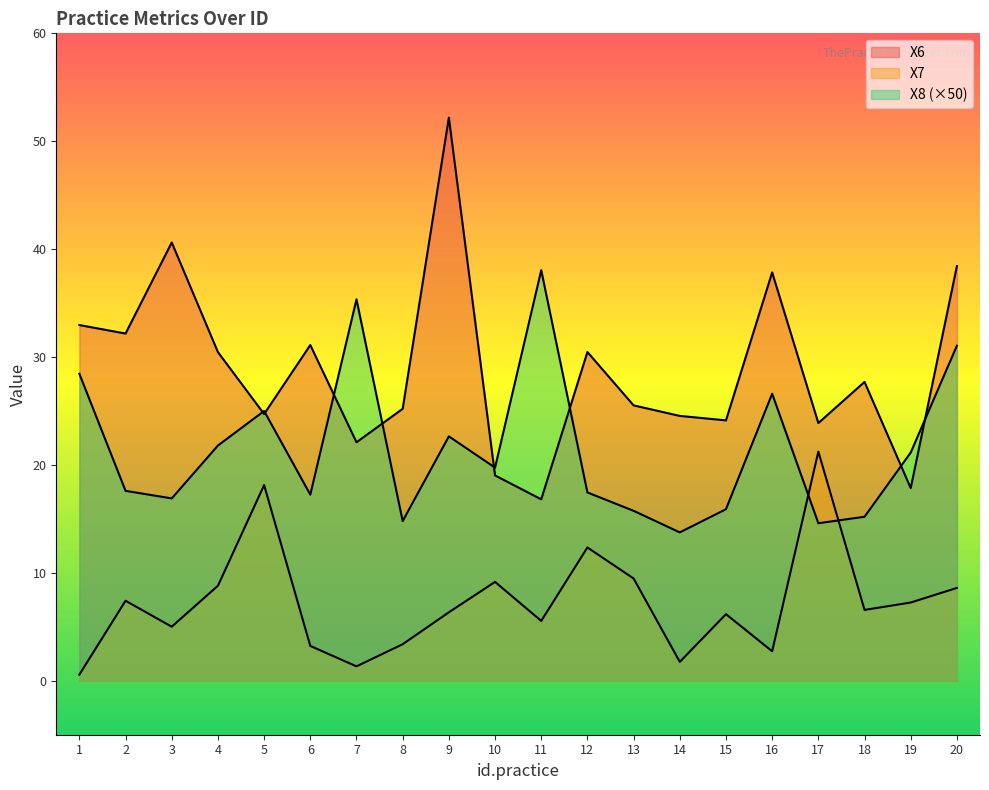

Reading right to left, list all the values displayed in this chart.

X6: 38.4	17.9	27.7	23.9	37.8	24.1	24.5	25.5	30.5	16.8	19.0	52.2	25.2	22.1	31.1	24.7	30.5	40.6	32.2	33.0
X7: 8.6	7.3	6.6	21.2	2.7	6.2	1.8	9.5	12.4	5.5	9.2	6.3	3.4	1.3	3.2	18.1	8.8	5.0	7.4	0.6
X8: 31.1	21.1	15.2	14.6	26.6	15.9	13.8	15.8	17.4	38.0	19.8	22.7	14.8	35.4	17.2	25.0	21.8	16.9	17.6	28.4